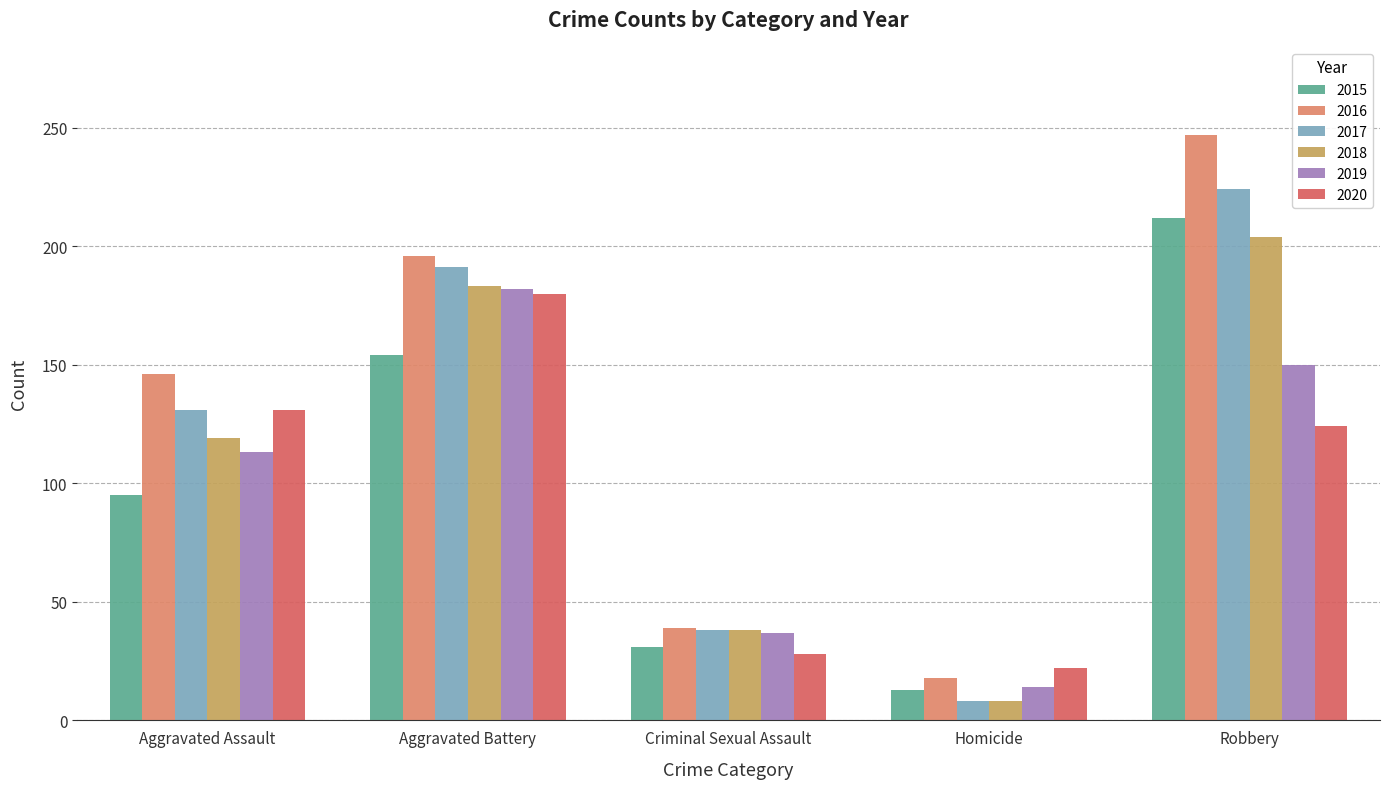

The 2018 series shows 38 at Criminal Sexual Assault. True or false?

True